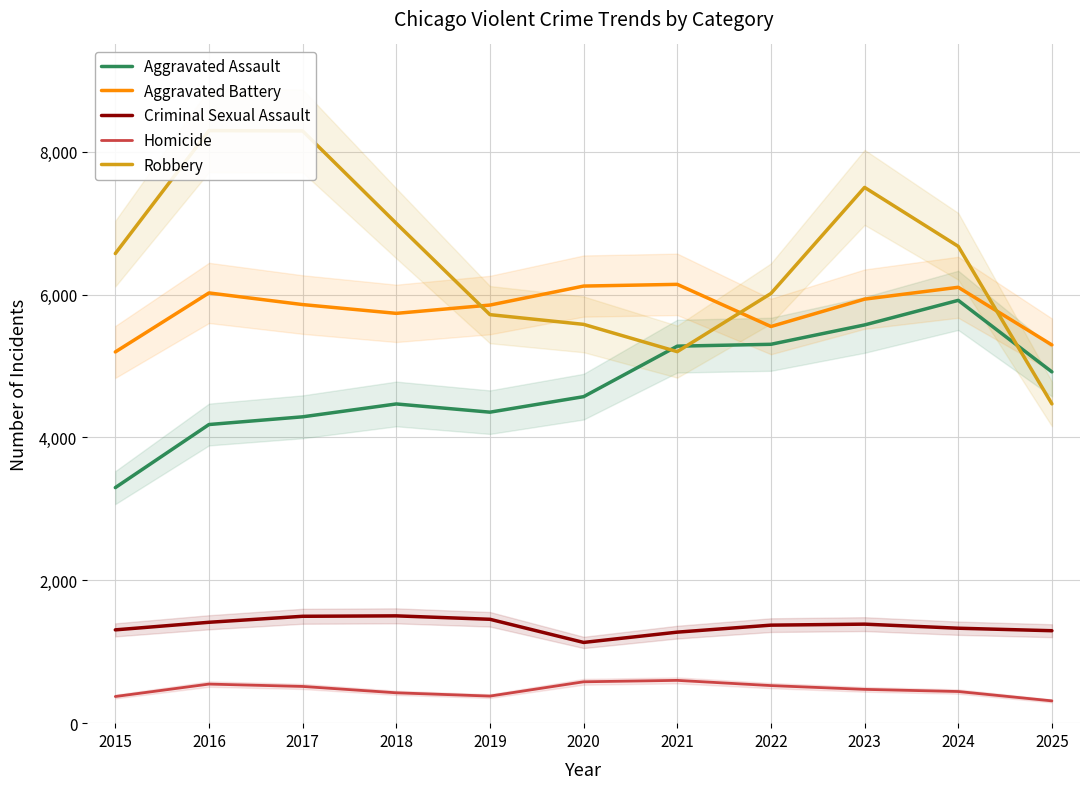

Where is Aggravated Assault nearest to the value 4607?

2020